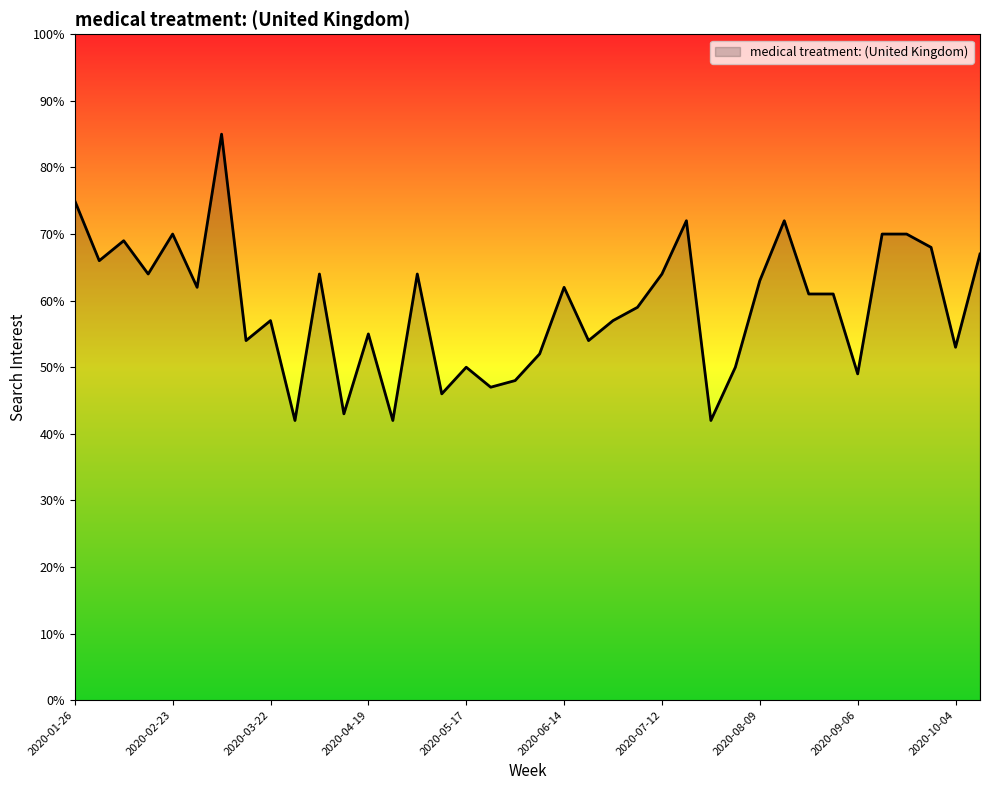

What is the greatest value displayed?

85